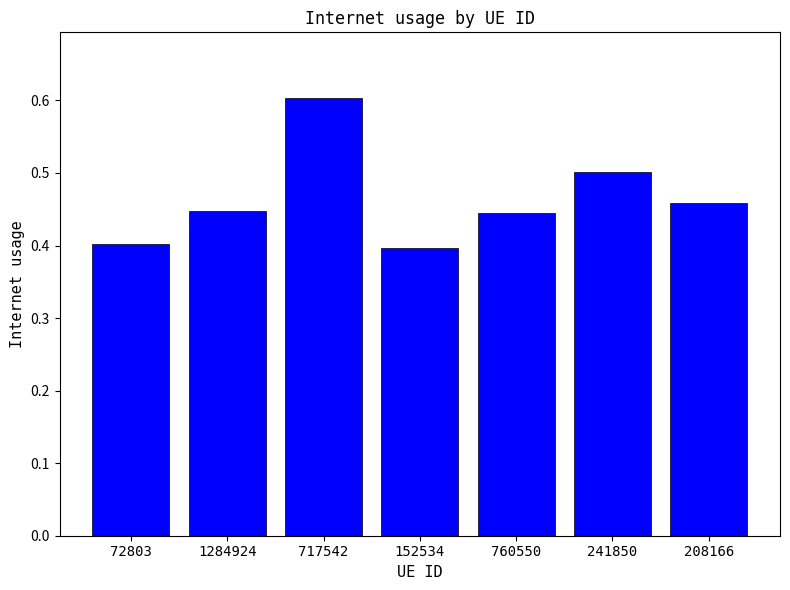

Are the bars grouped side by side (vs. stacked)?

No